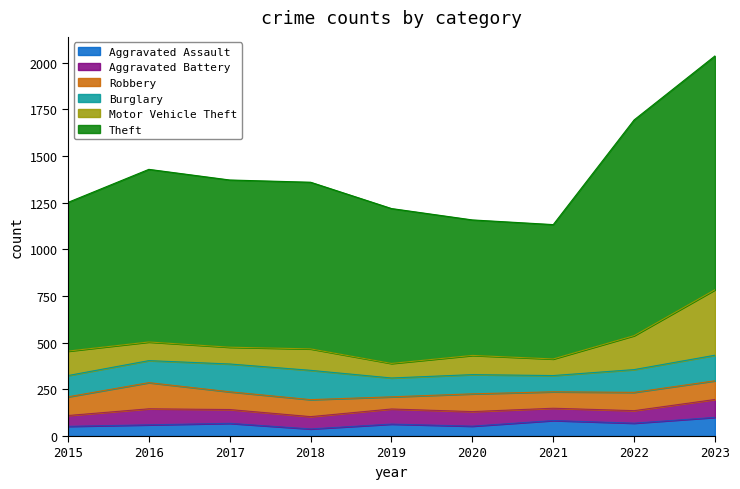

How many distinct data groups are displayed?

6